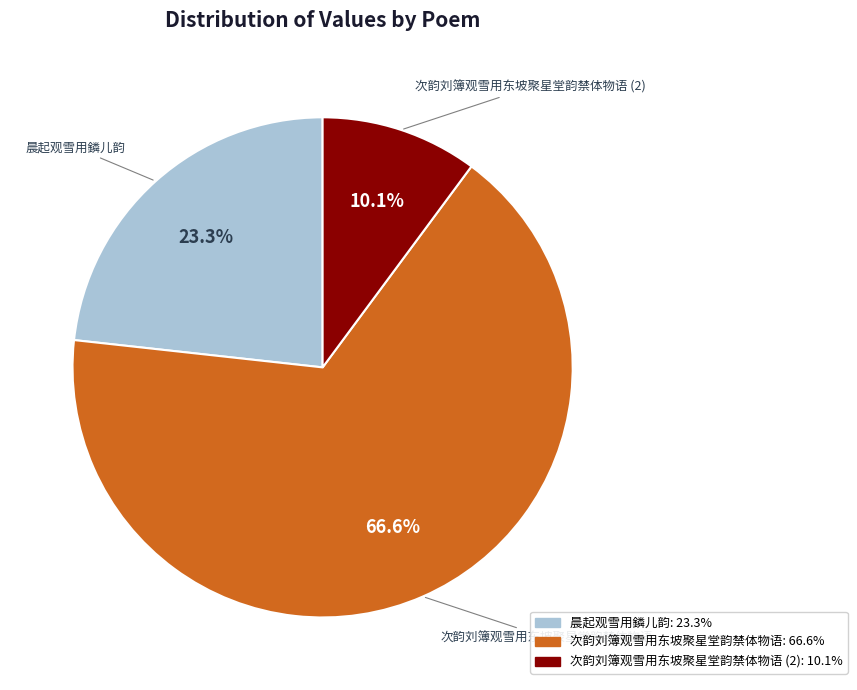

Count the number of slices in the pie.

3